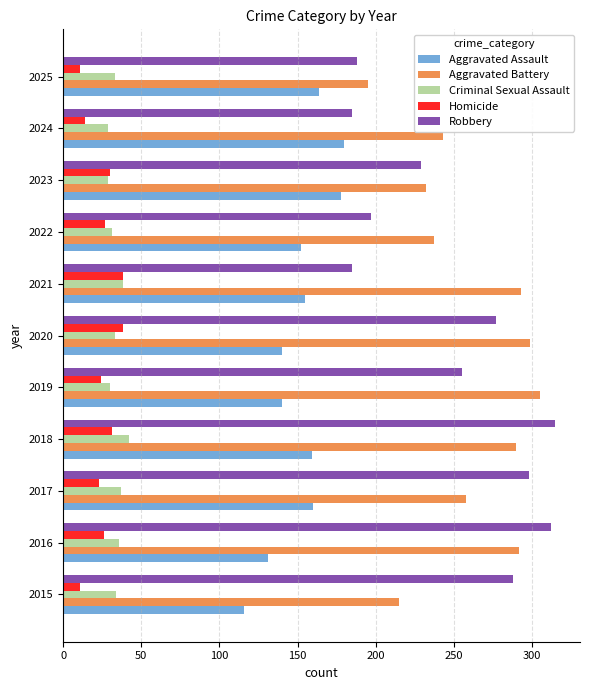

What is the greatest value displayed?

315